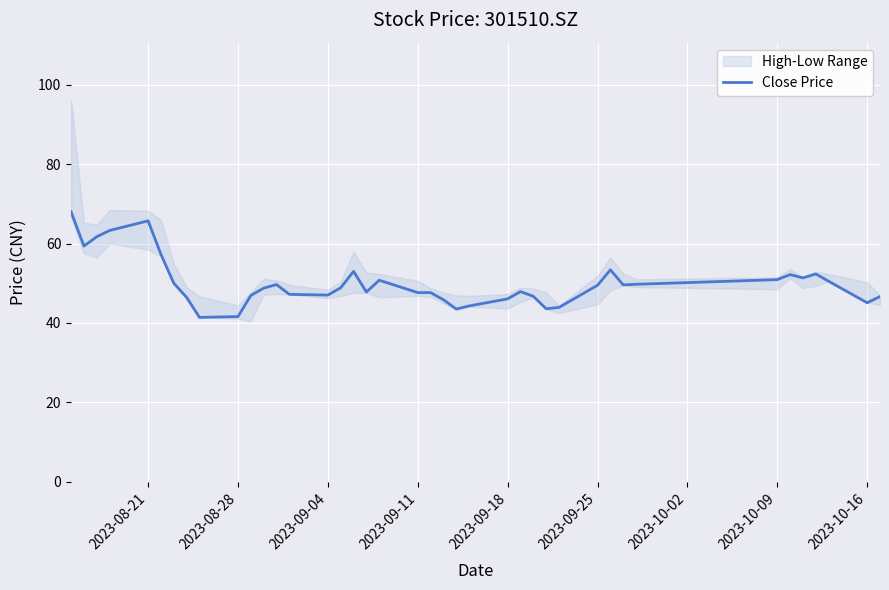

What is the maximum value for Close Price?

68.0